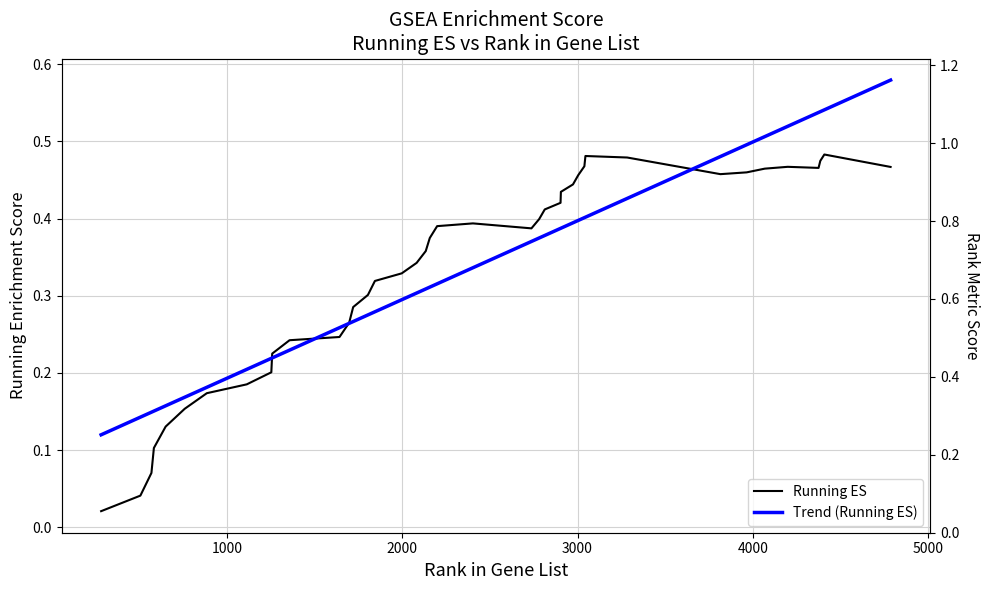

True or false: RANK METRIC SCORE has more than 1 interior local peaks.

False